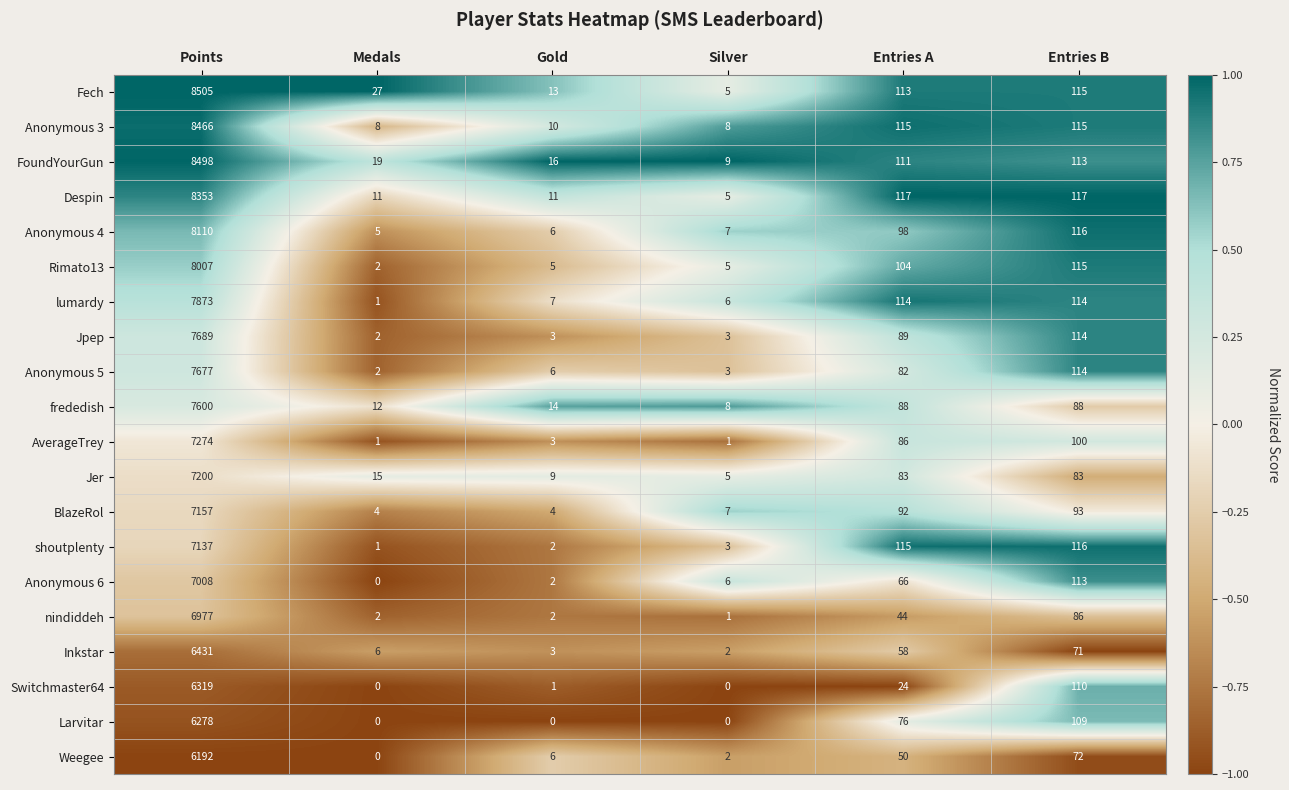

At which category is the sum across all series the highest?

Points